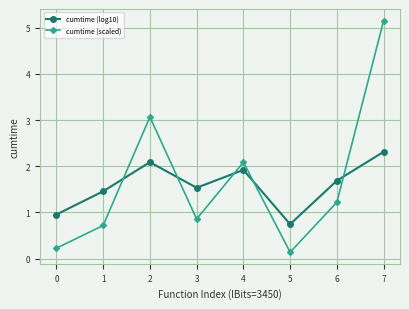

What is the value of the cumtime (log10) point at the 2nd from the left?

1.5